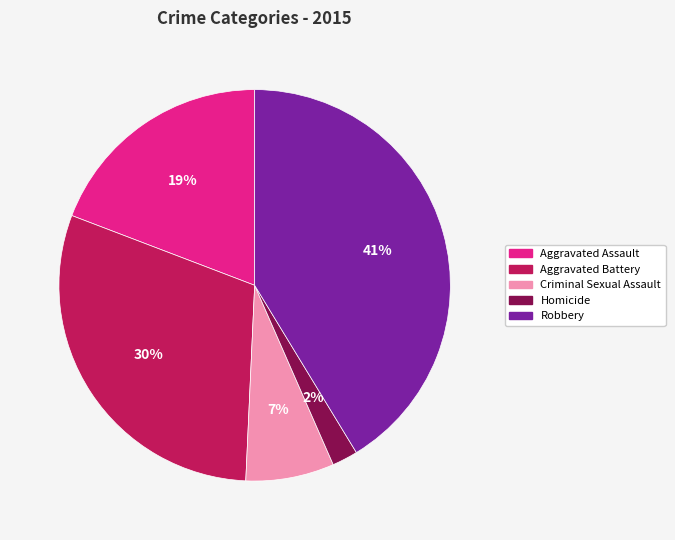

What is the largest slice in the pie chart?

Robbery